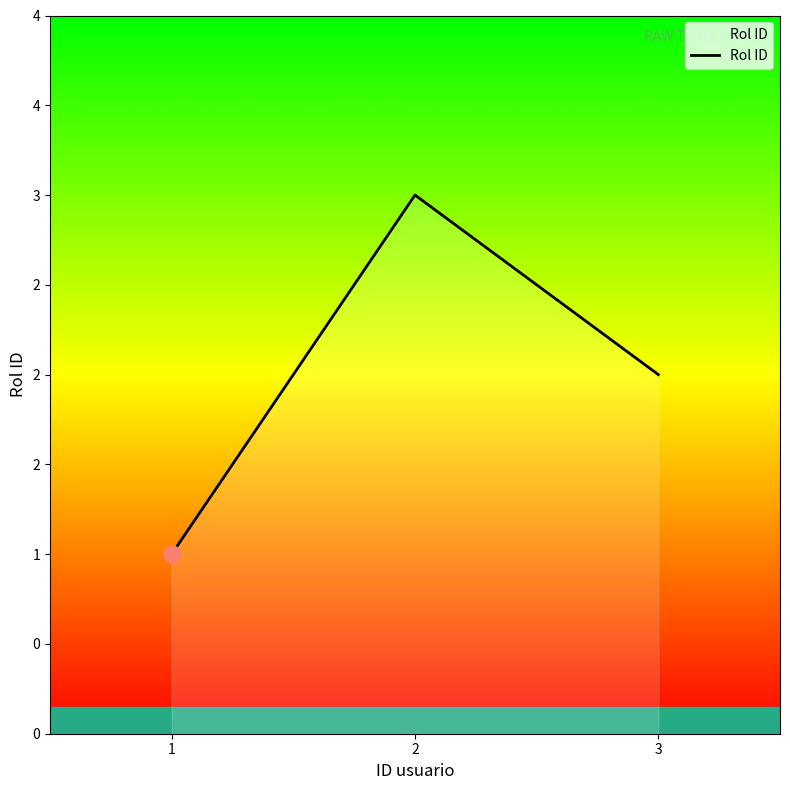

Reading left to right, extract all data points from this chart.

1=1	2=3	3=2